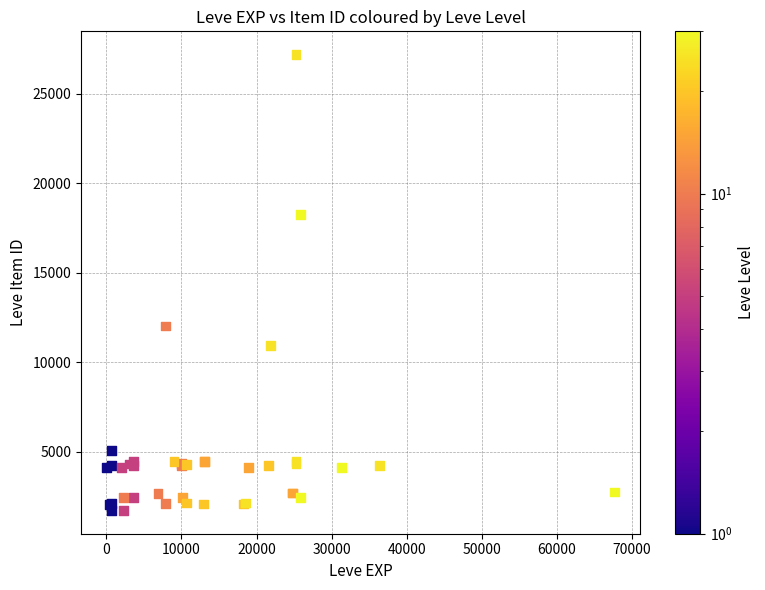

What Y value in the scatter plot is closest to 14448?

12018